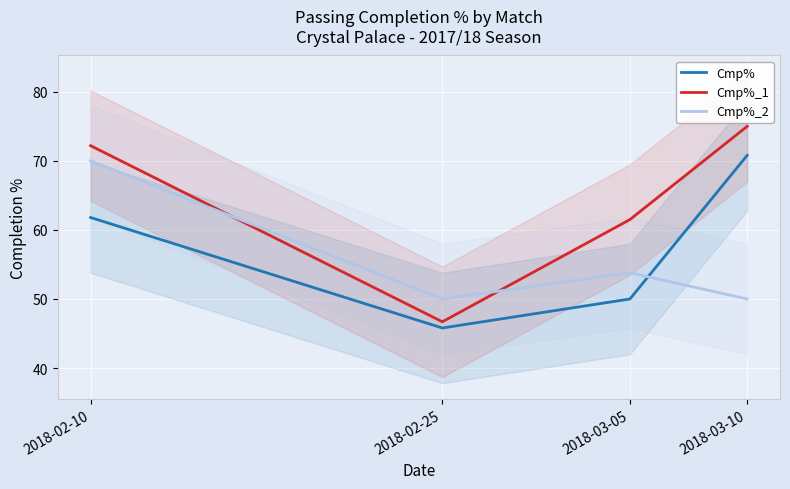

True or false: Cmp% and Cmp%_2 intersect in this chart.

True